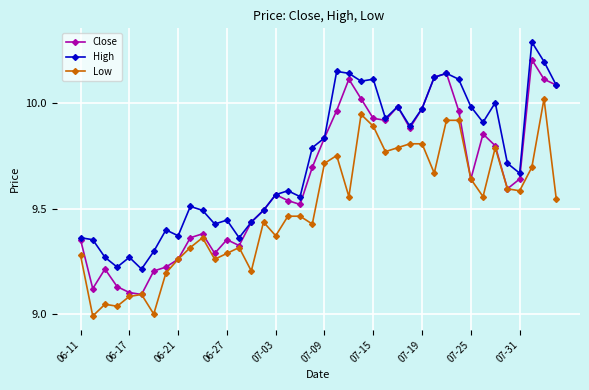

What is the greatest value displayed?

10.3